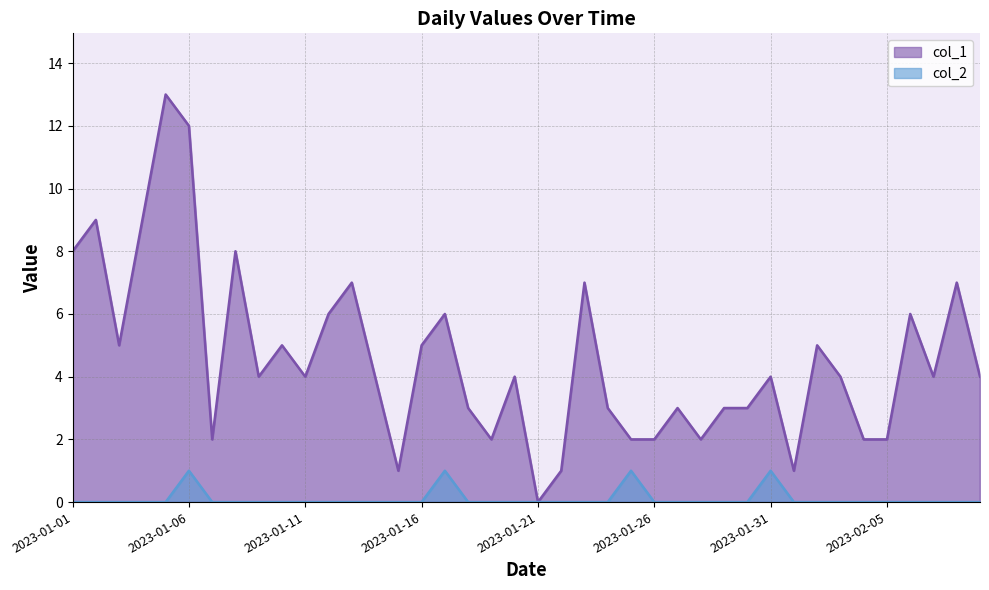

Which category has the highest value in the col_2 series?

2023-01-06